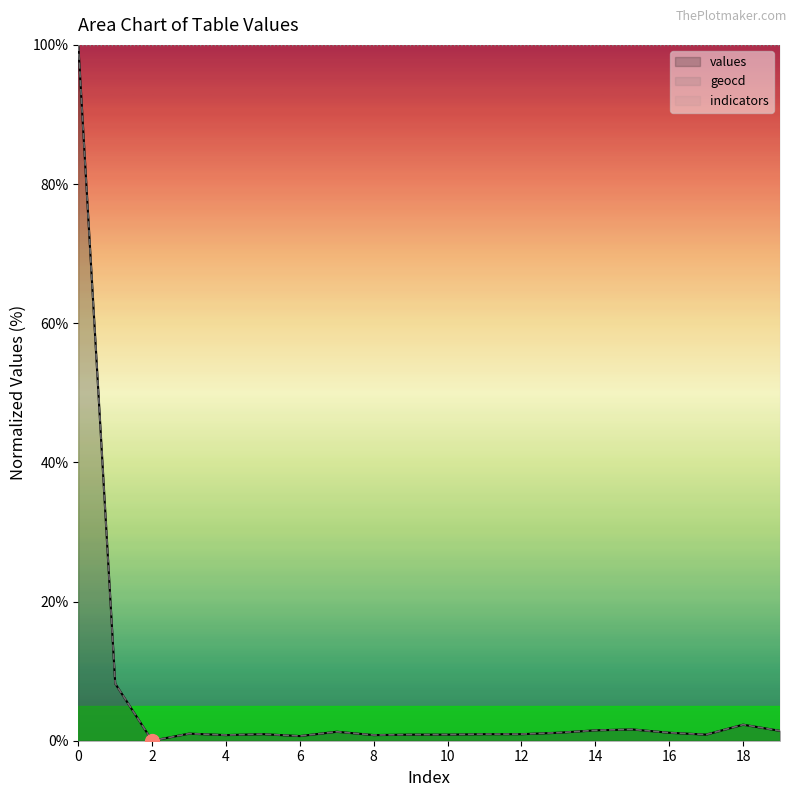

What is the label of the 4th point from the left?

6